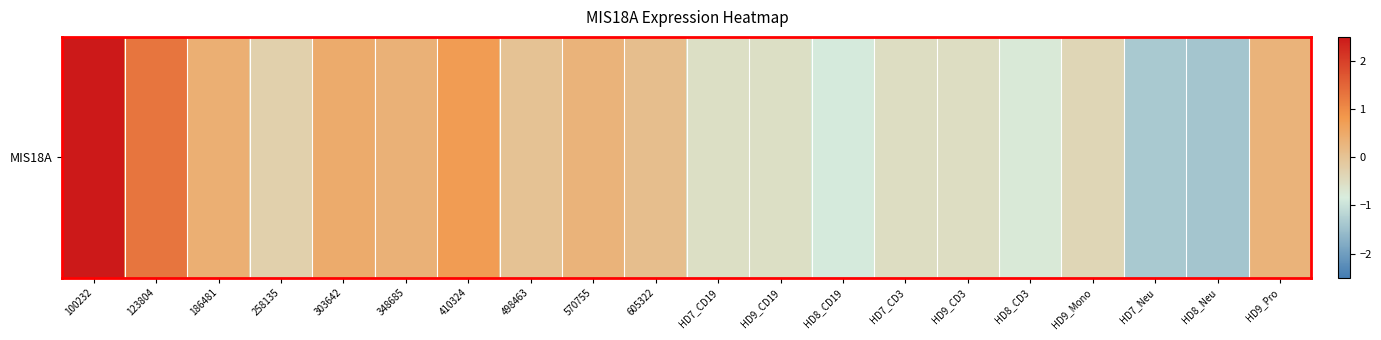

What is the change in value from 186481 to 498463?

-0.4